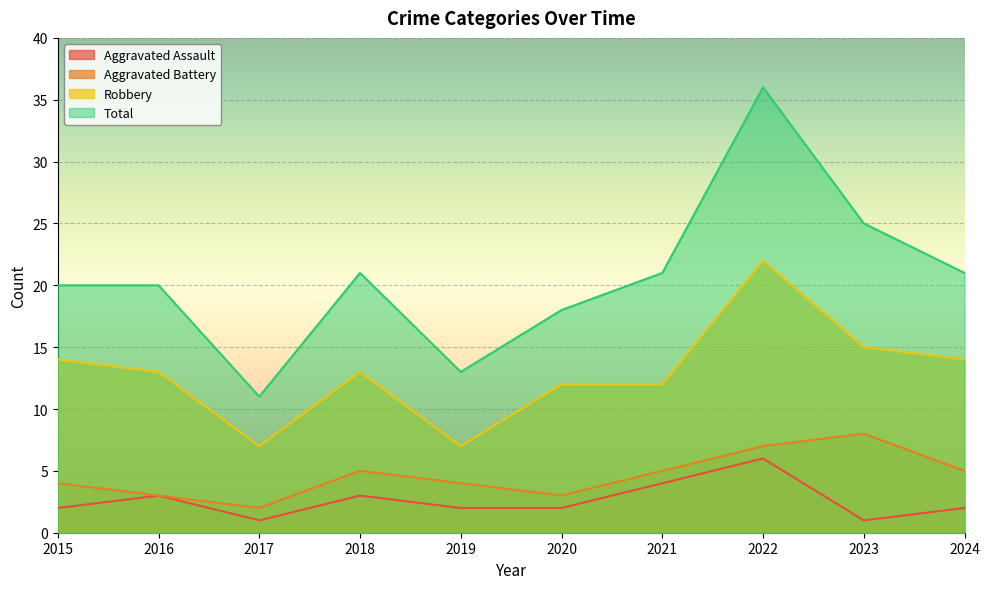

At 2015, list the series in order from smallest to largest.

Aggravated Assault, Aggravated Battery, Robbery, Total